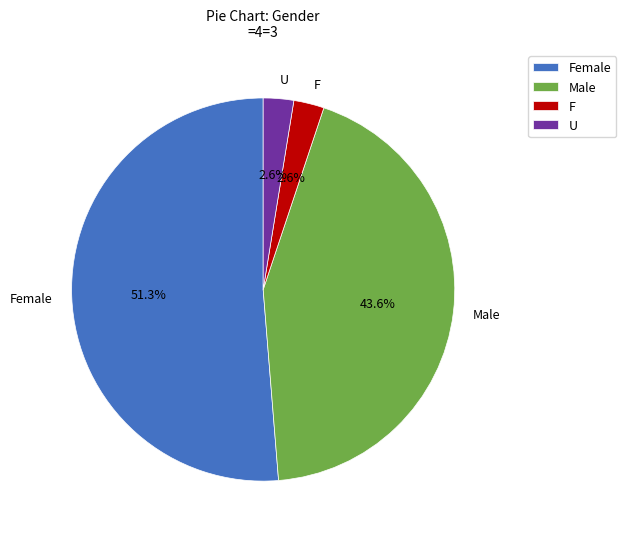

Approximately how many times larger is the value at Female compared to Male?

1.2